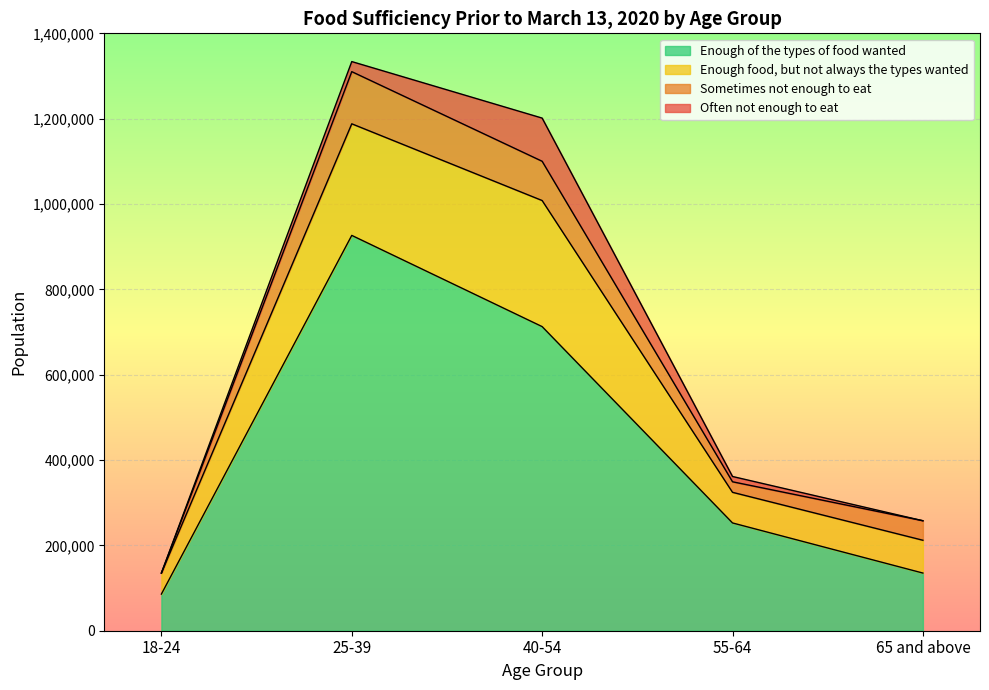

True or false: Enough food, but not always the types wanted and Enough of the types of food wanted cross at least once.

False